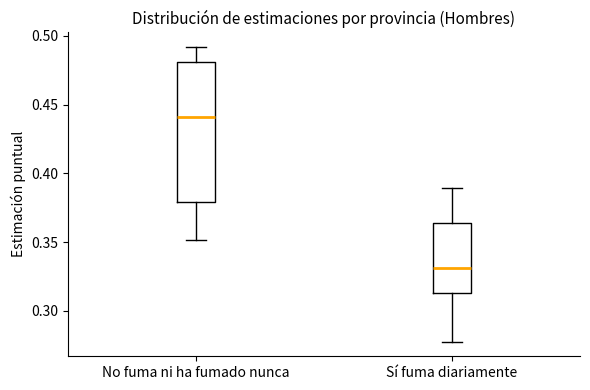

Comparing the boxes themselves (not the whiskers), which one is the tallest?

No fuma ni ha fumado nunca